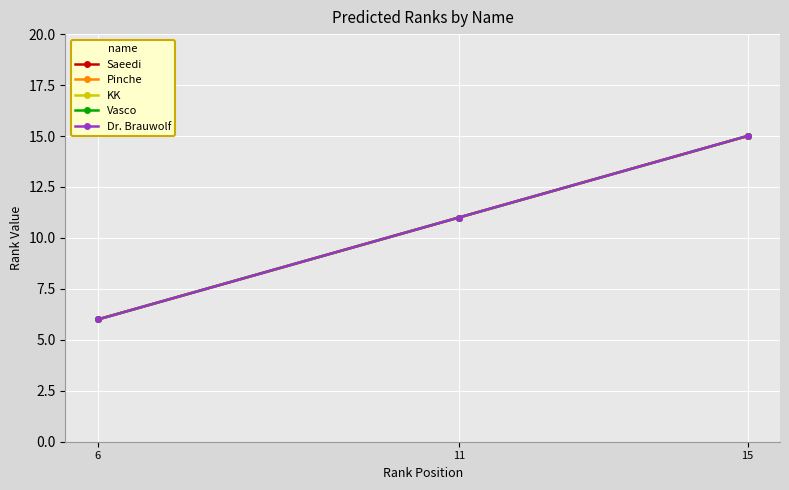

What is the average value of the KK series?

11